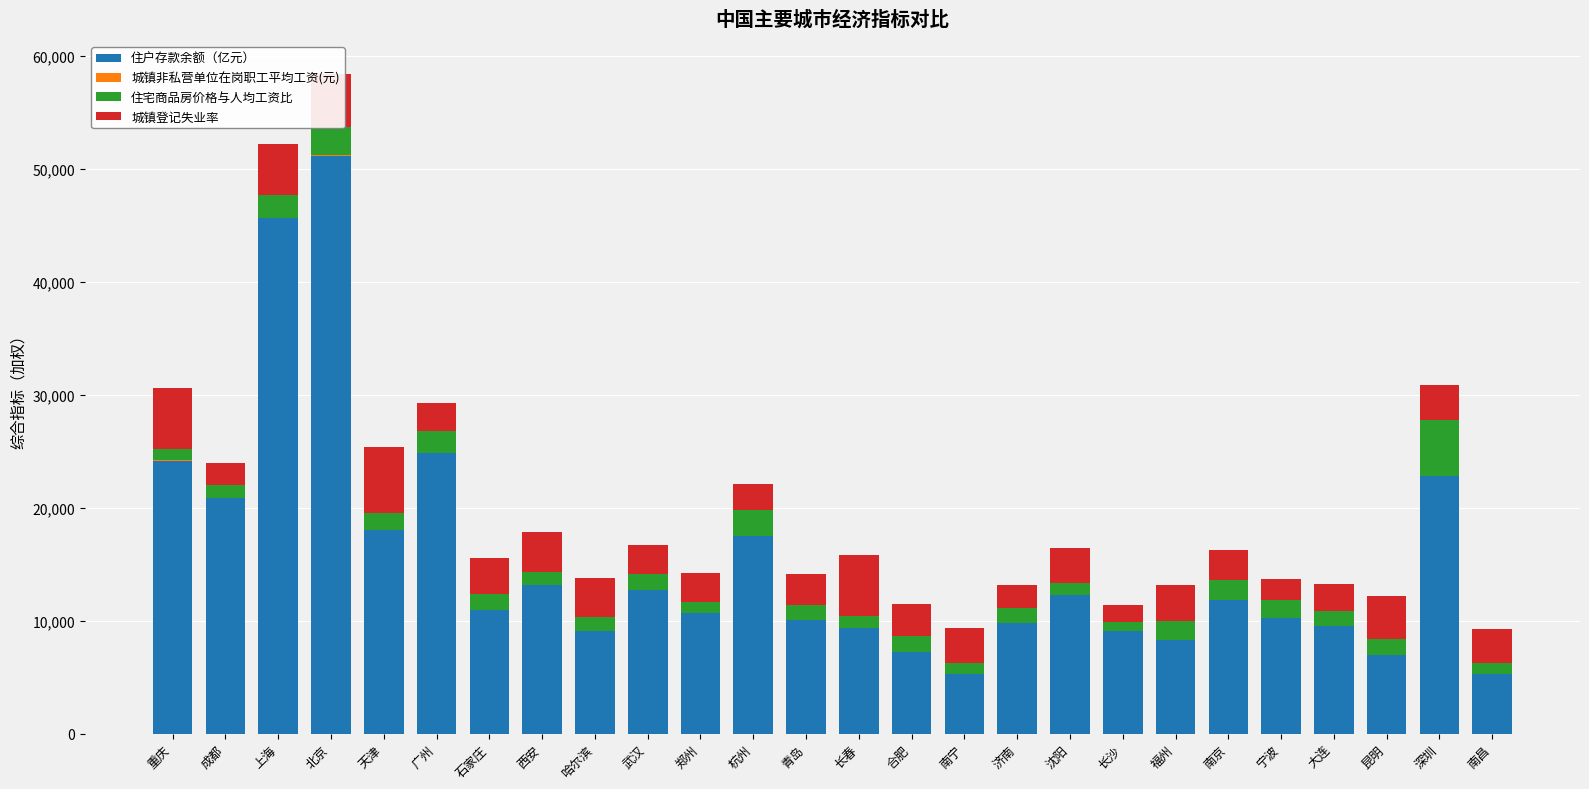

At which category is the sum across all series the highest?

北京